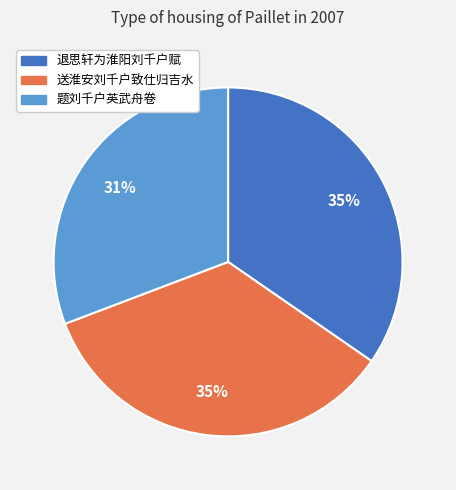

Does 送淮安刘千户致仕归吉水 account for over 50% of the chart?

No